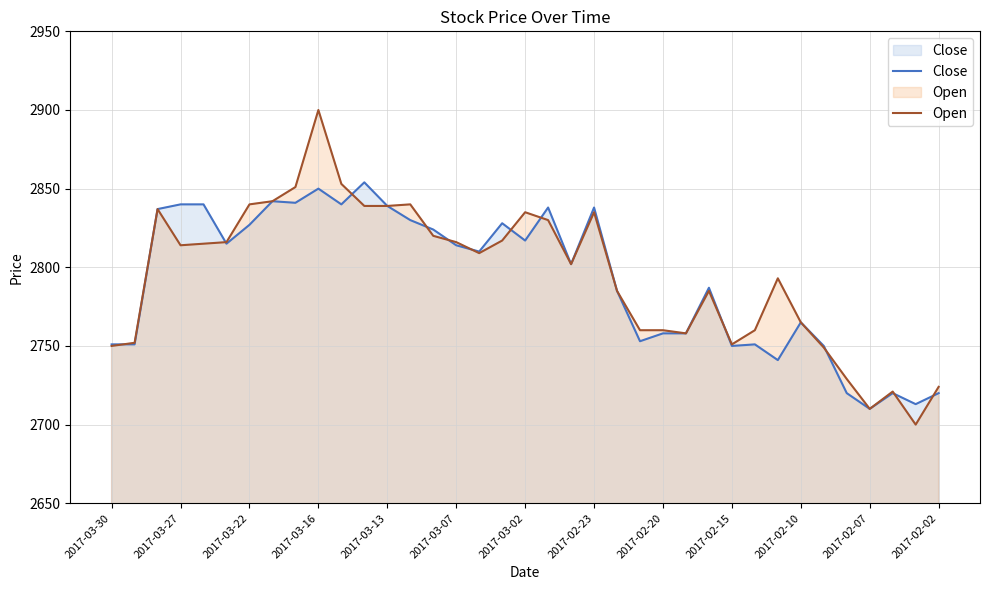

What are all the series names shown in the legend?

Close, Open